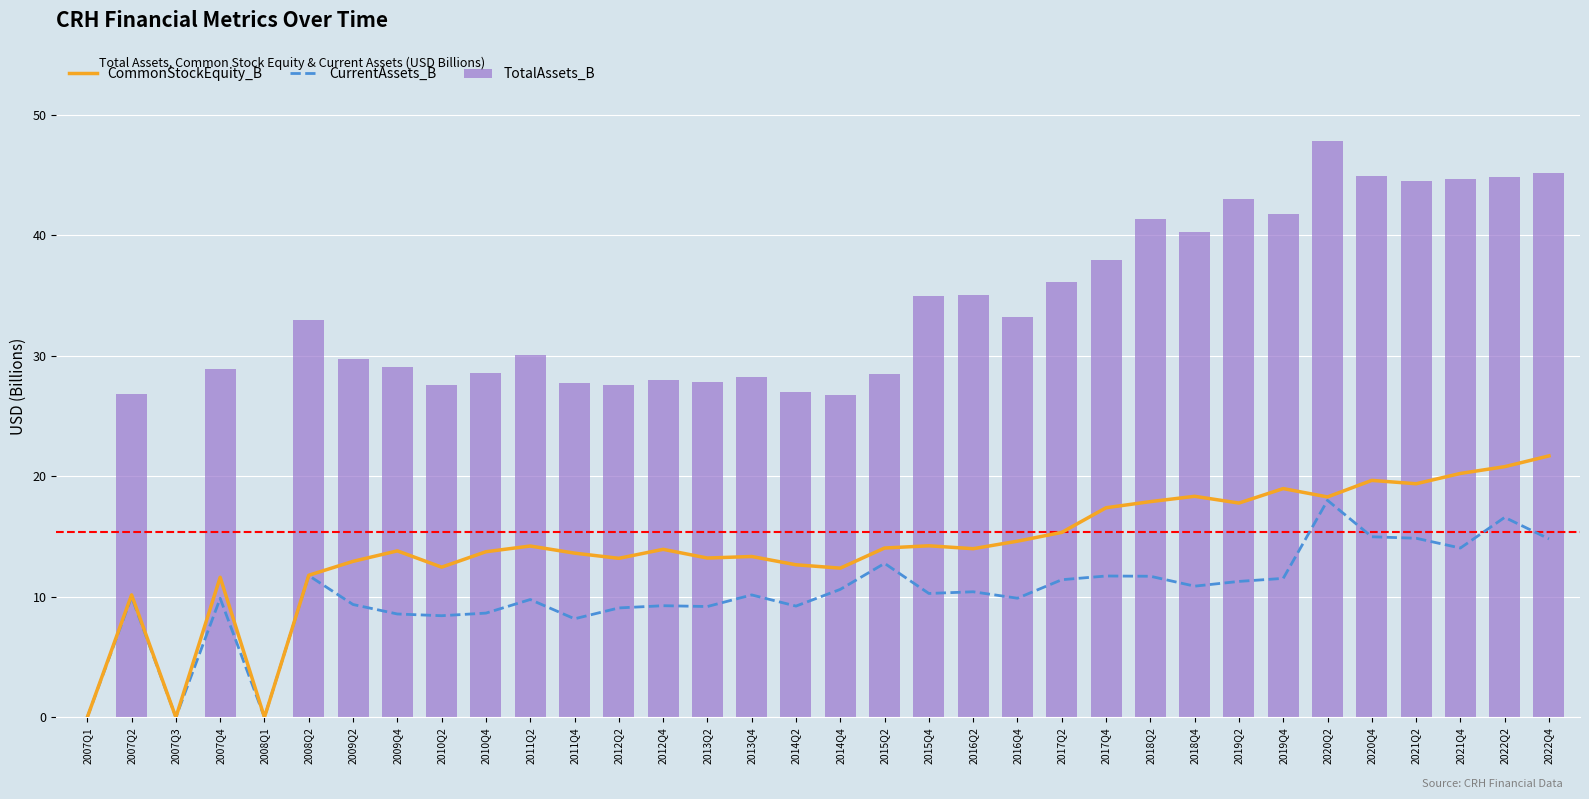

Is it true that CurrentAssets_B equals 13.7 at 2007Q4?

False